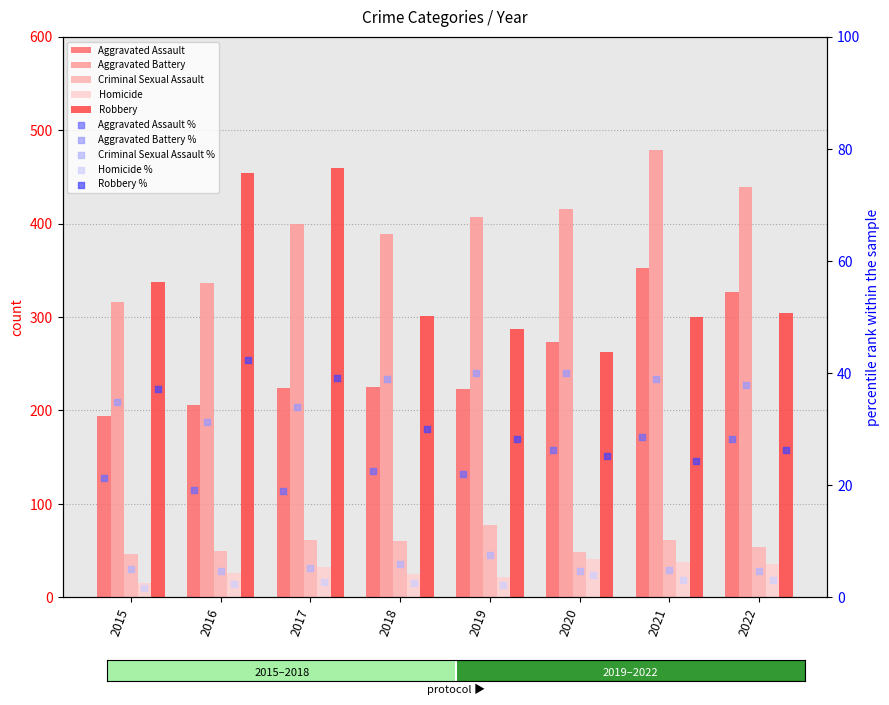

Which series contains the lowest Y value?

Homicide